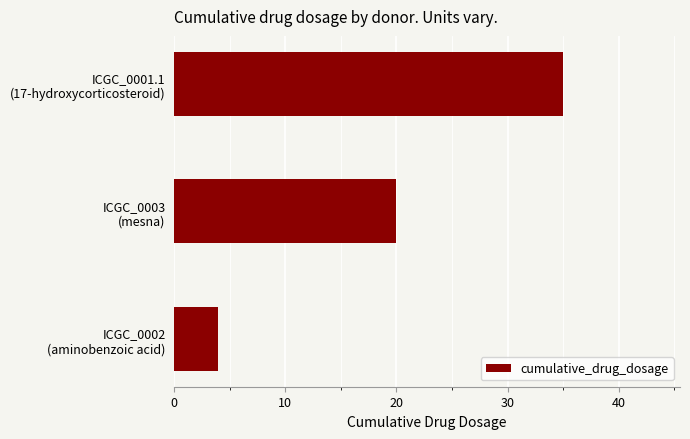

Reading top to bottom, transcribe all the data shown in this chart.

35	20	4